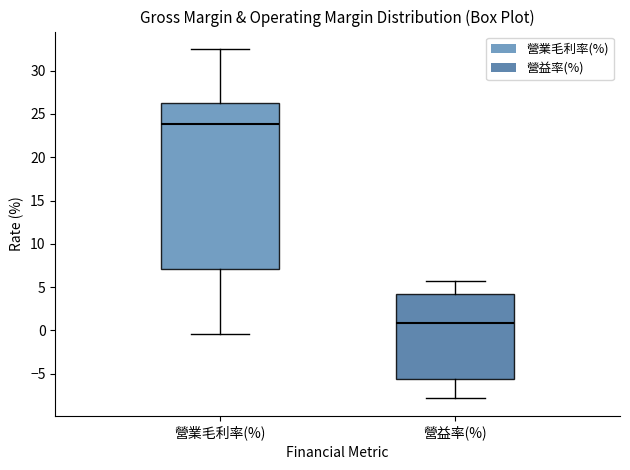

Reading left to right, transcribe this box plot: for each box, give where its median line is, the range the box spans, and where its two whiskers end, as read against the y-axis. The values are not printed on the chart, so give them approximately, as read against the axis.

營業毛利率(%): median 24.0, box 7.0 to 26.5, whiskers -0.5 to 32.5
營益率(%): median 1.0, box -5.5 to 4.0, whiskers -8.0 to 5.5